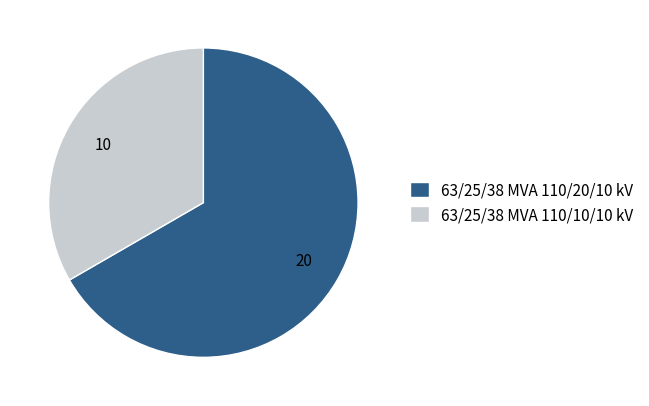

Combined, do 63/25/38 MVA 110/20/10 kV and 63/25/38 MVA 110/10/10 kV account for over 50%?

Yes